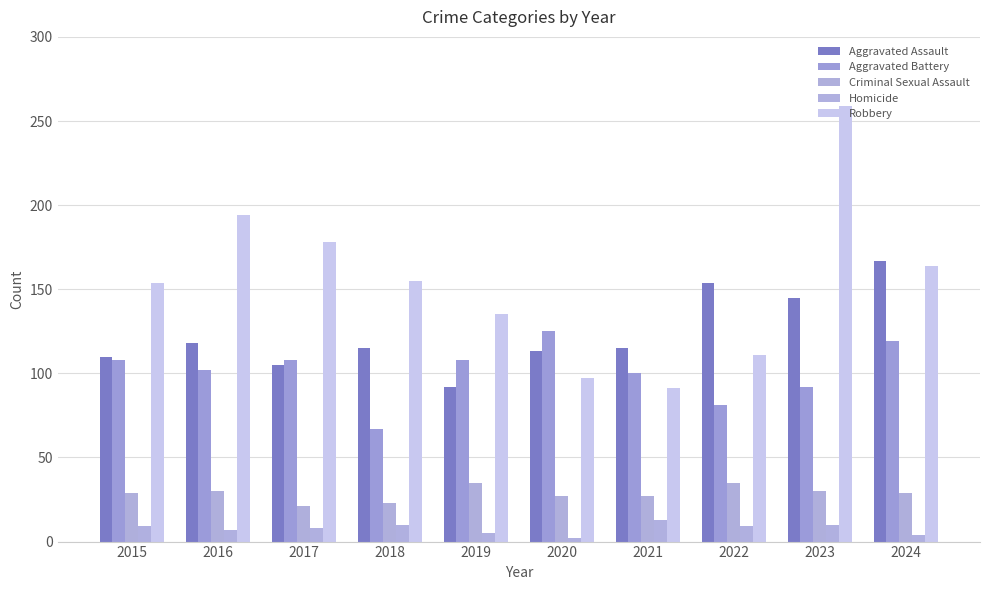

Which series has the largest total across all categories?

Robbery